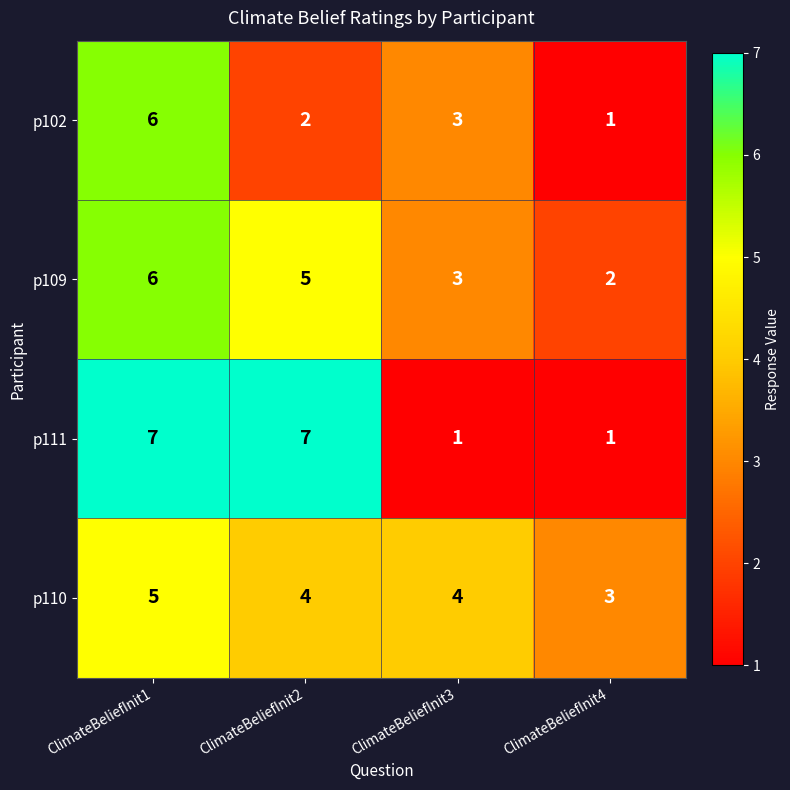

What is the greatest value displayed?

7